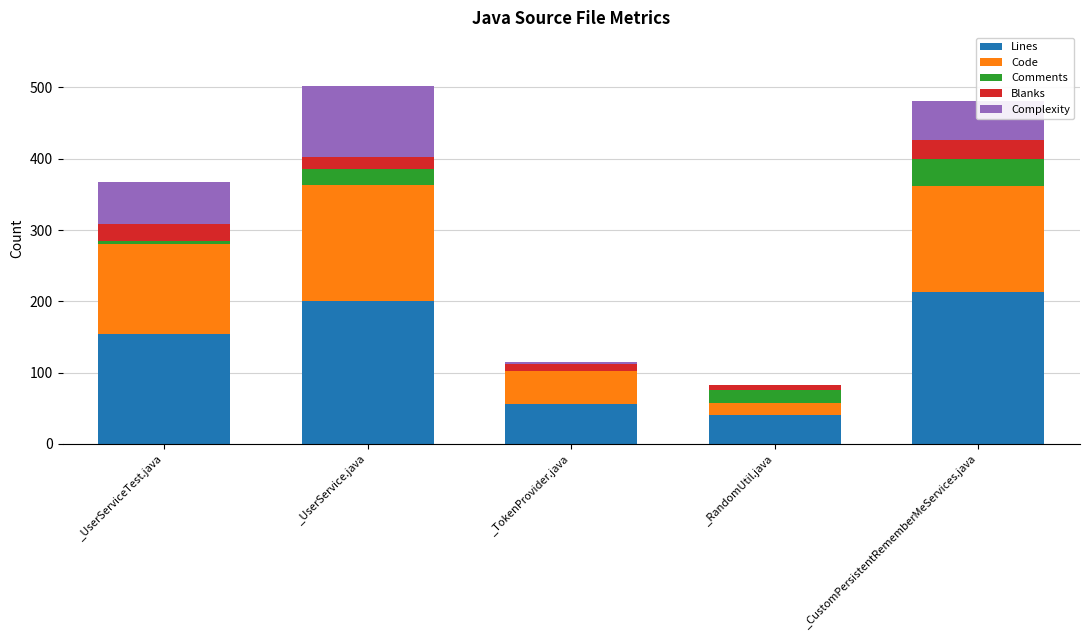

True or false: Lines has a value of 41 at _RandomUtil.java.

True